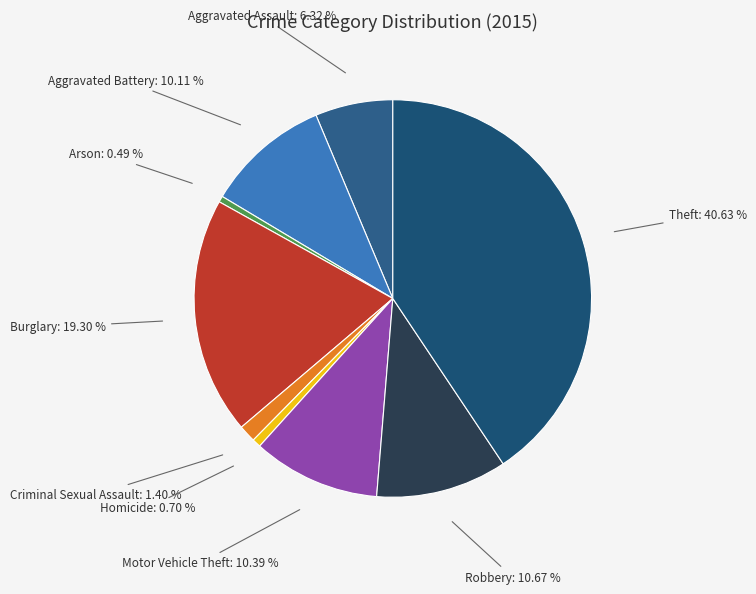

How many segments does this pie chart have?

9